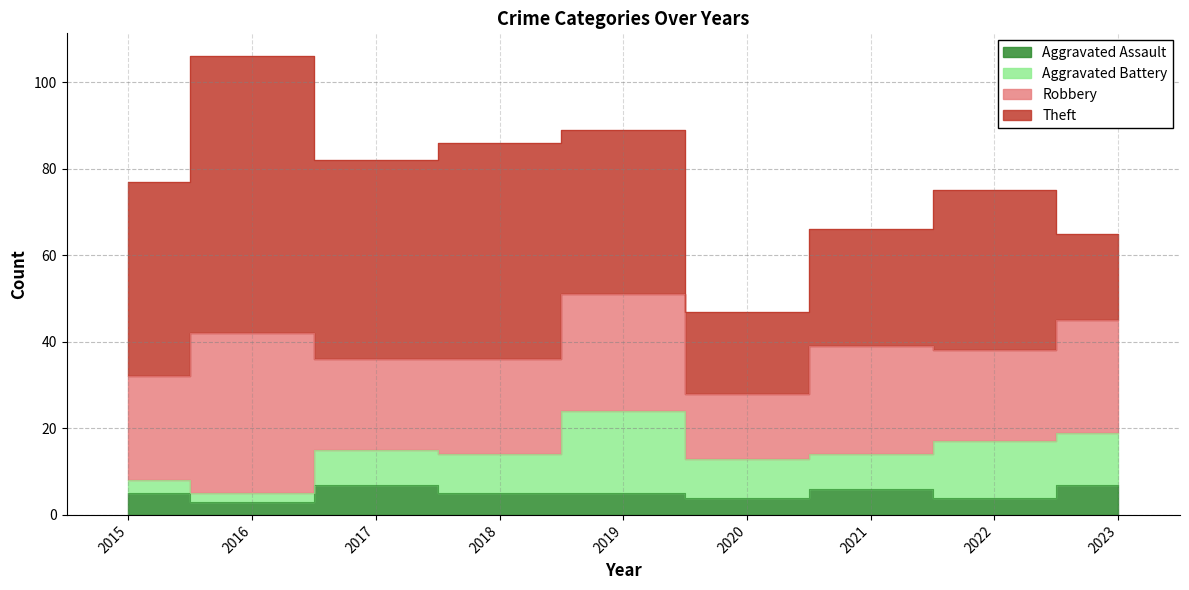

Which series has the largest total across all categories?

Theft